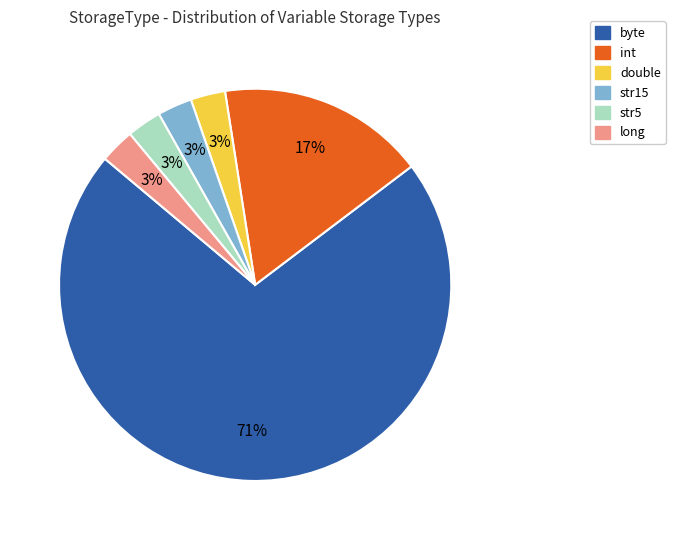

To the nearest percent, what percentage of the pie is str15?

3%